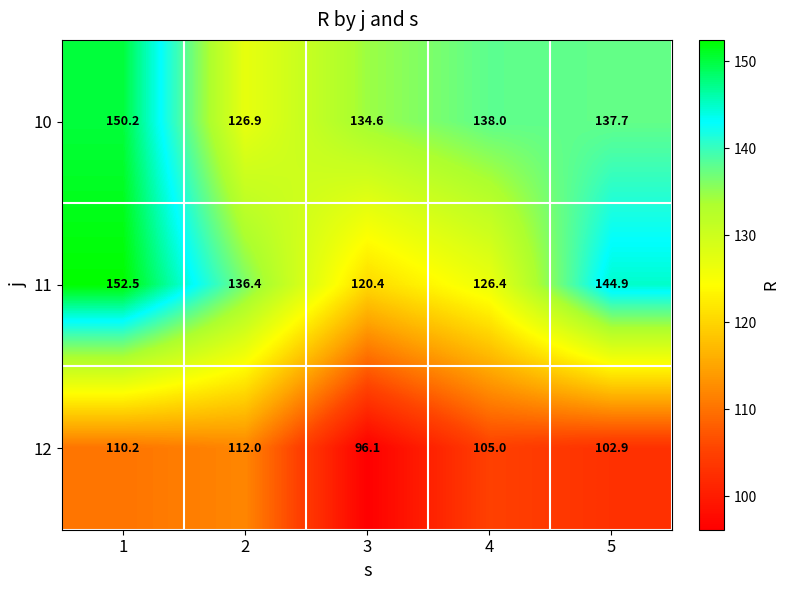

Reading left to right, extract all data points from this chart.

10: 1=150.2	2=126.9	3=134.6	4=138.0	5=137.7
11: 1=152.5	2=136.4	3=120.4	4=126.4	5=144.9
12: 1=110.2	2=112.0	3=96.1	4=105.0	5=102.9